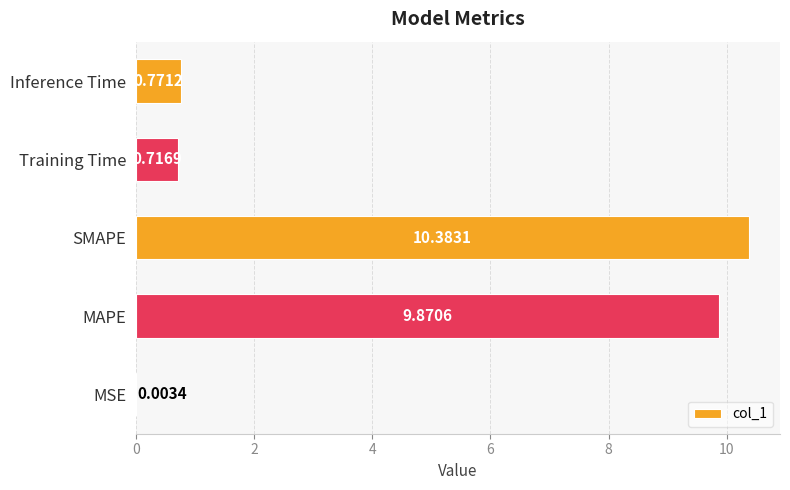

What is the sum of all values?

21.7